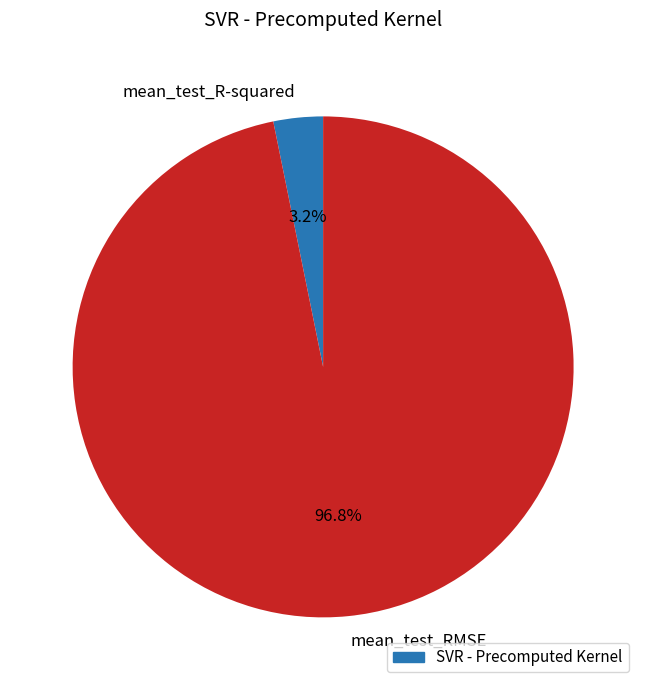

To the nearest percent, what percentage of the pie is mean_test_RMSE?

97%